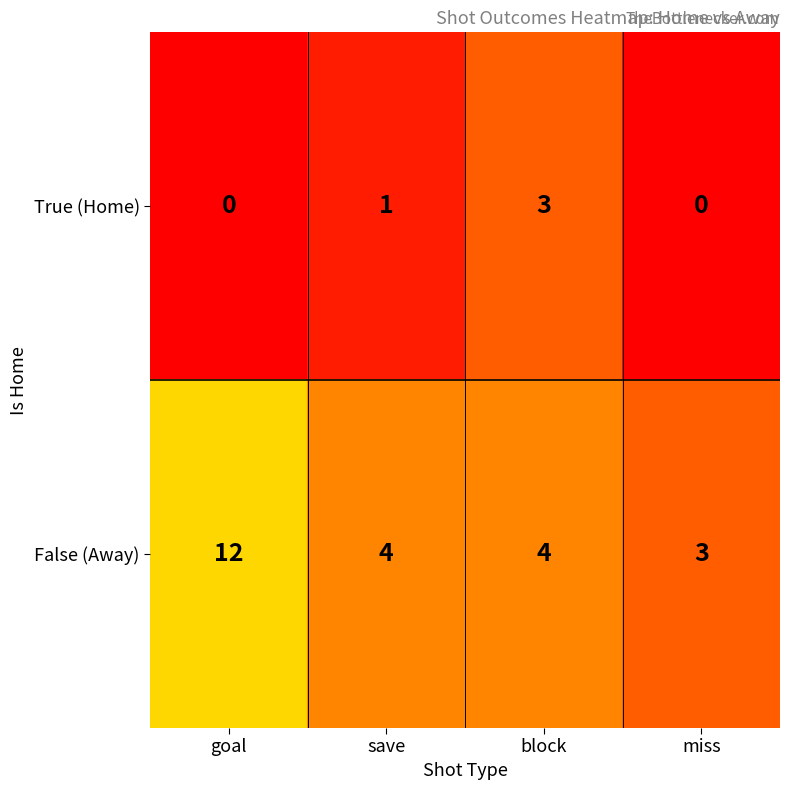

Reading left to right, list all the values displayed in this chart.

True (Home): 0	1	3	0
False (Away): 12	4	4	3